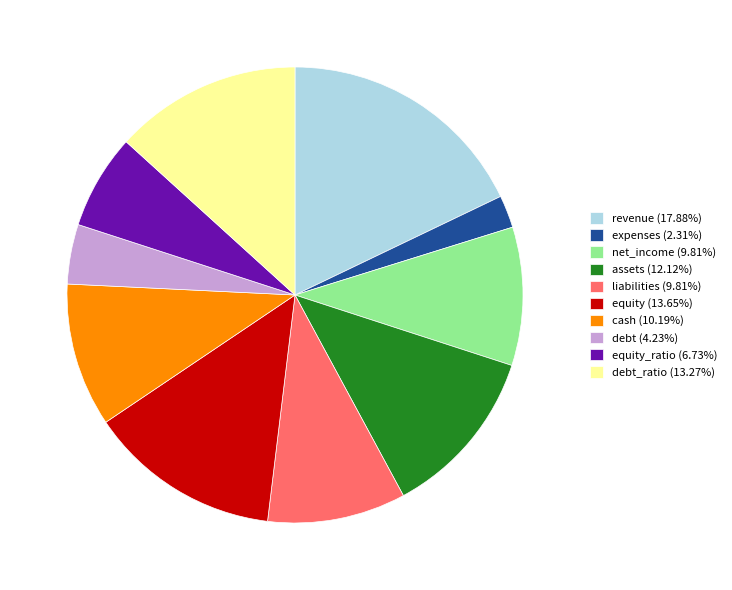

Combined, do assets (12.12%) and cash (10.19%) account for over 50%?

No